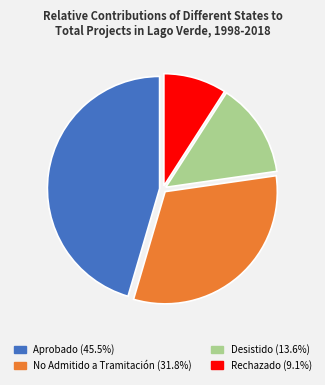

What is the largest slice in the pie chart?

Aprobado